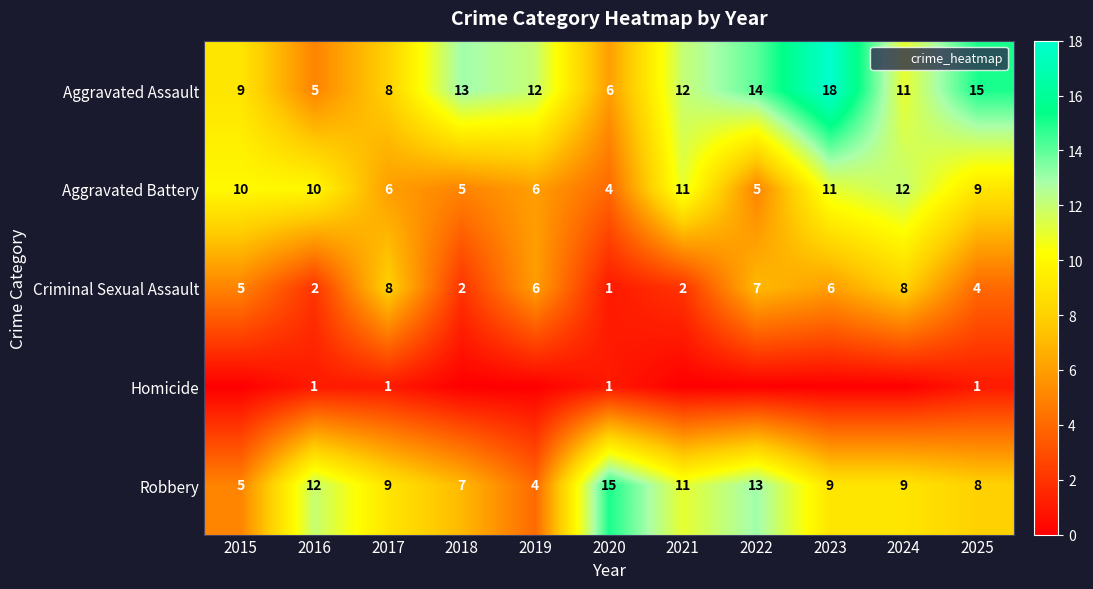

List the series in order of their peak value, highest first.

Aggravated Assault, Robbery, Aggravated Battery, Criminal Sexual Assault, Homicide